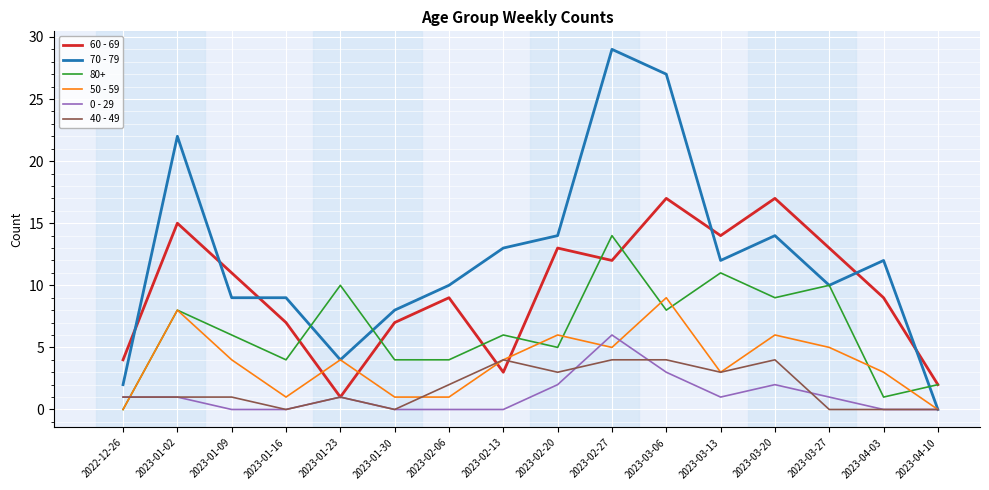

Which label corresponds to the largest value in the chart?

2023-02-27